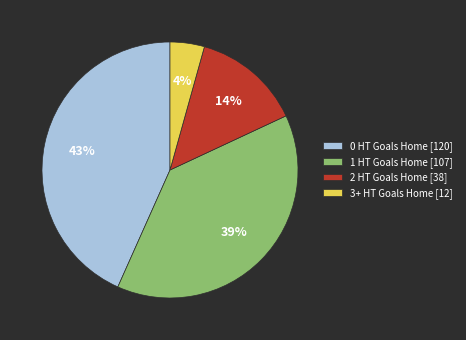

Combined, do 2 HT Goals Home [38] and 3+ HT Goals Home [12] account for over 50%?

No